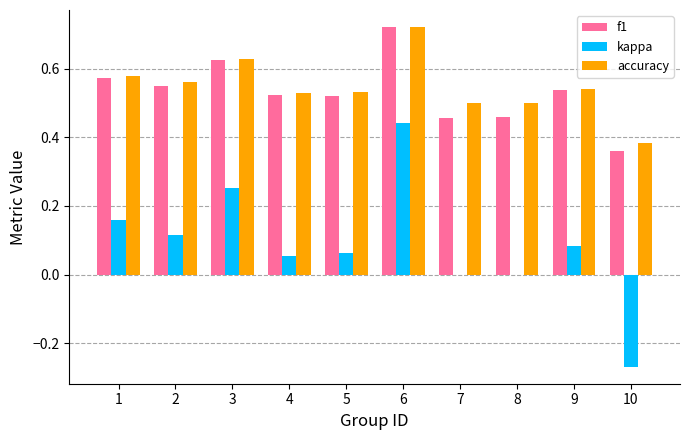

At which label is accuracy closest to 0?

10